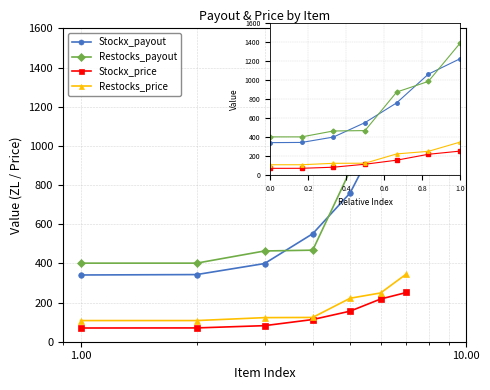

True or false: Restocks_price and Restocks_payout intersect in this chart.

False